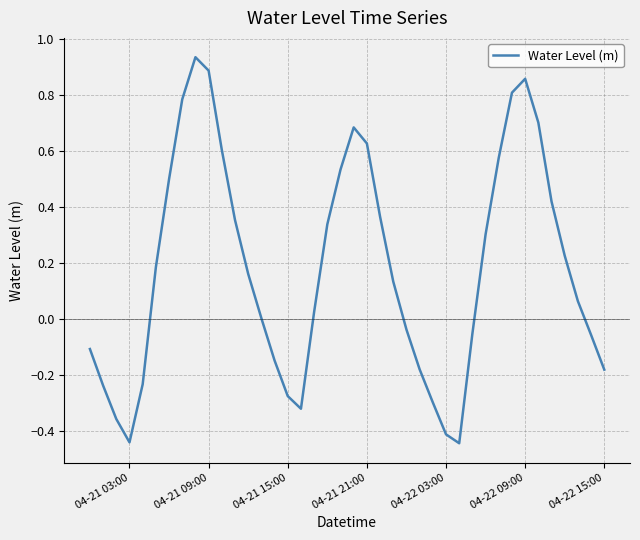

What is the difference between the maximum and minimum values?

1.4